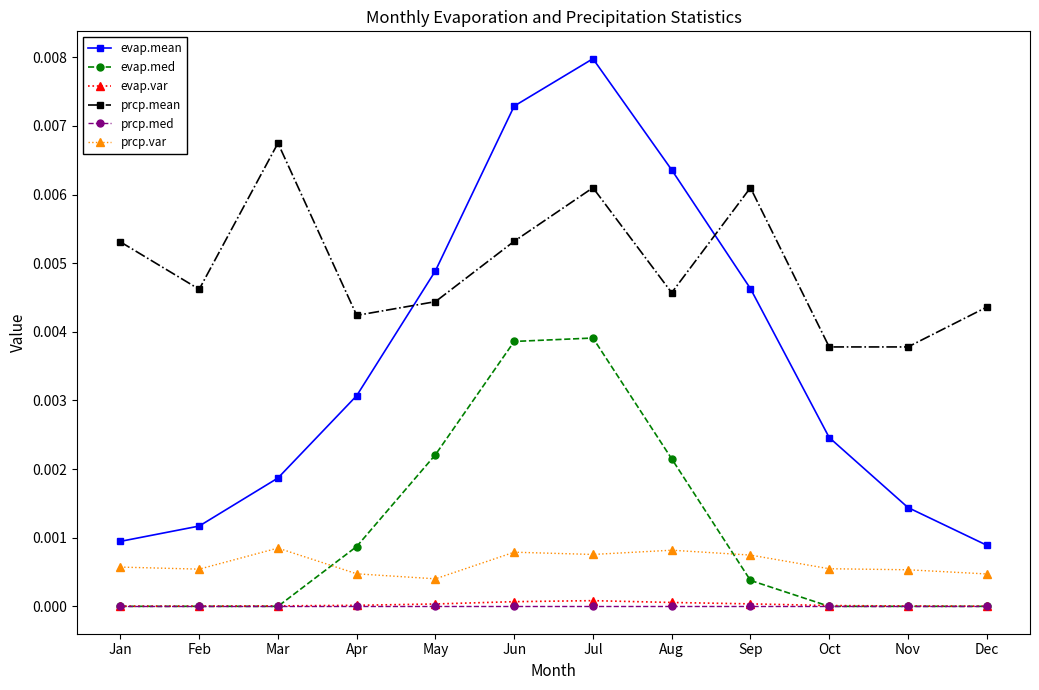

How many lines are shown in the chart?

6